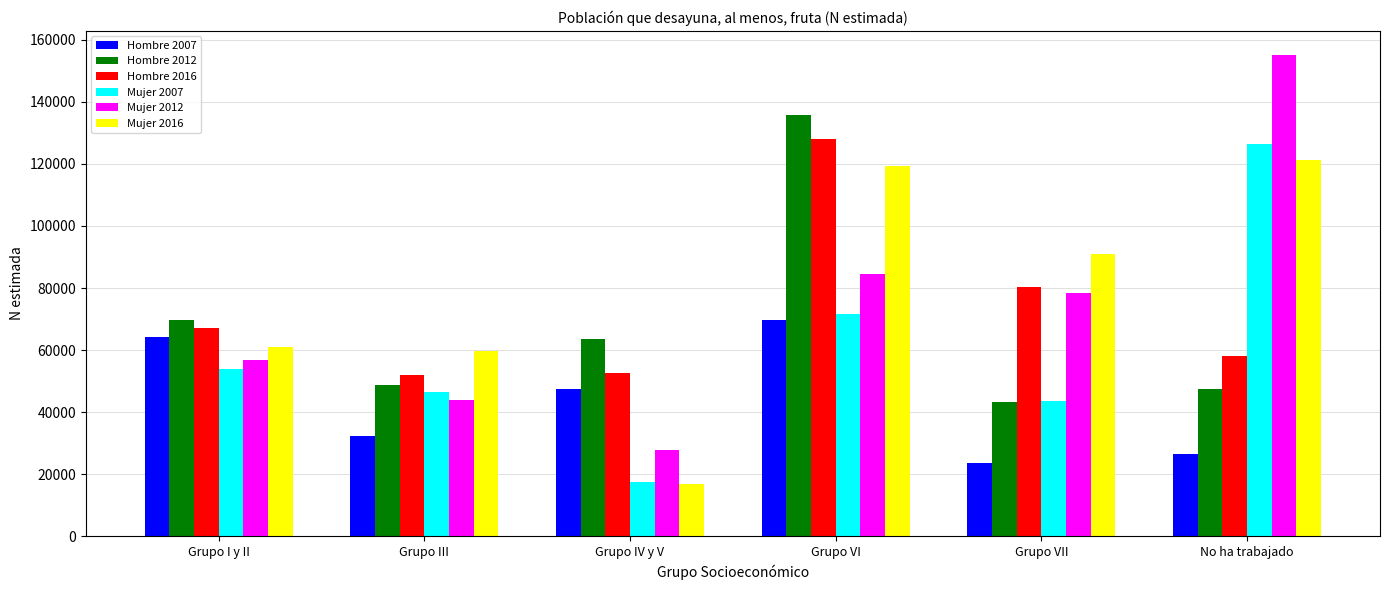

At which category does the chart reach its minimum across all series?

Grupo IV y V